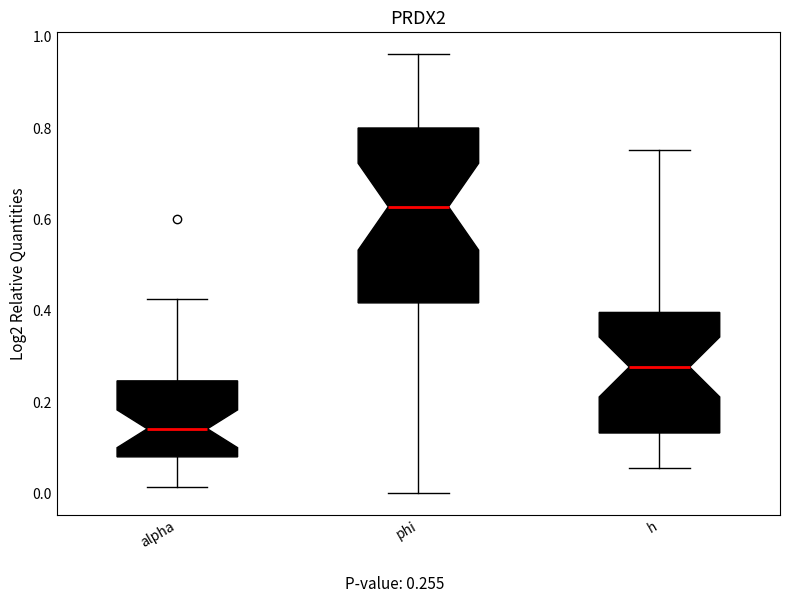

Comparing the boxes themselves (not the whiskers), which one is the tallest?

phi